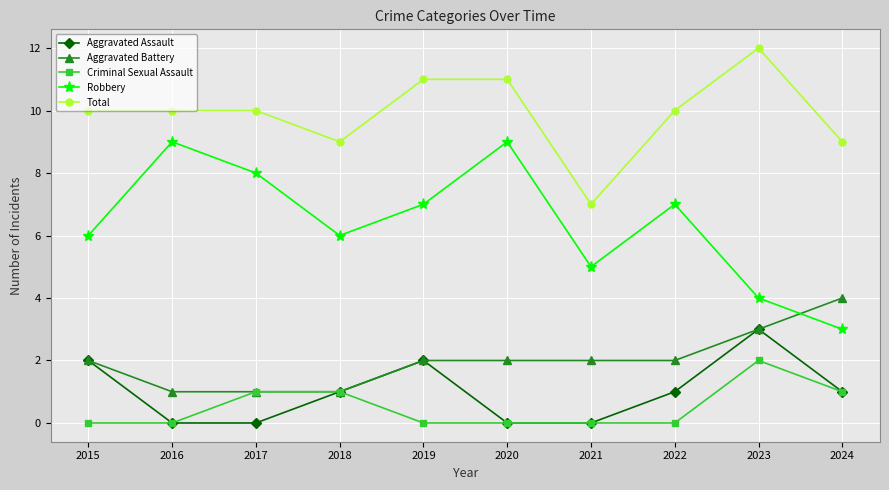

Rank the series by their maximum value, from lowest to highest.

Criminal Sexual Assault, Aggravated Assault, Aggravated Battery, Robbery, Total